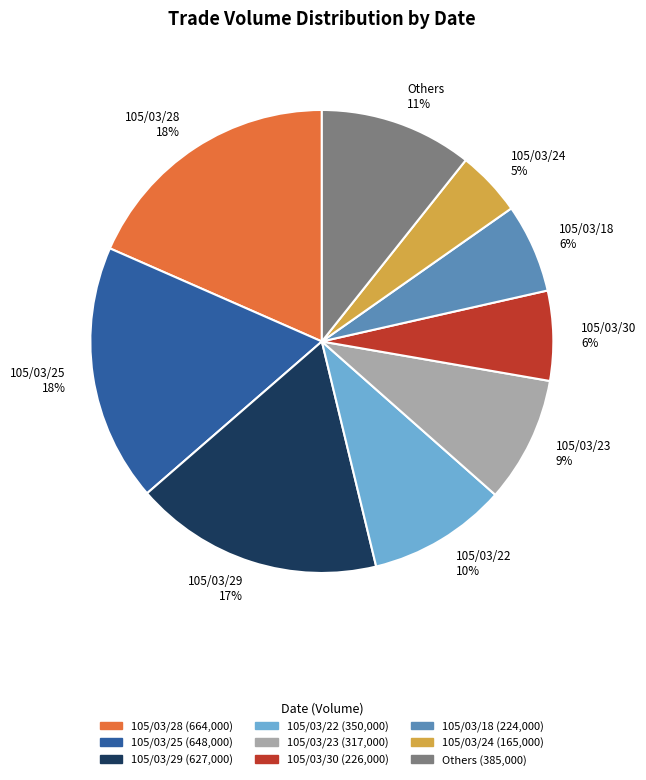

To the nearest percent, what percentage of the pie is 105/03/18 6%?

6%